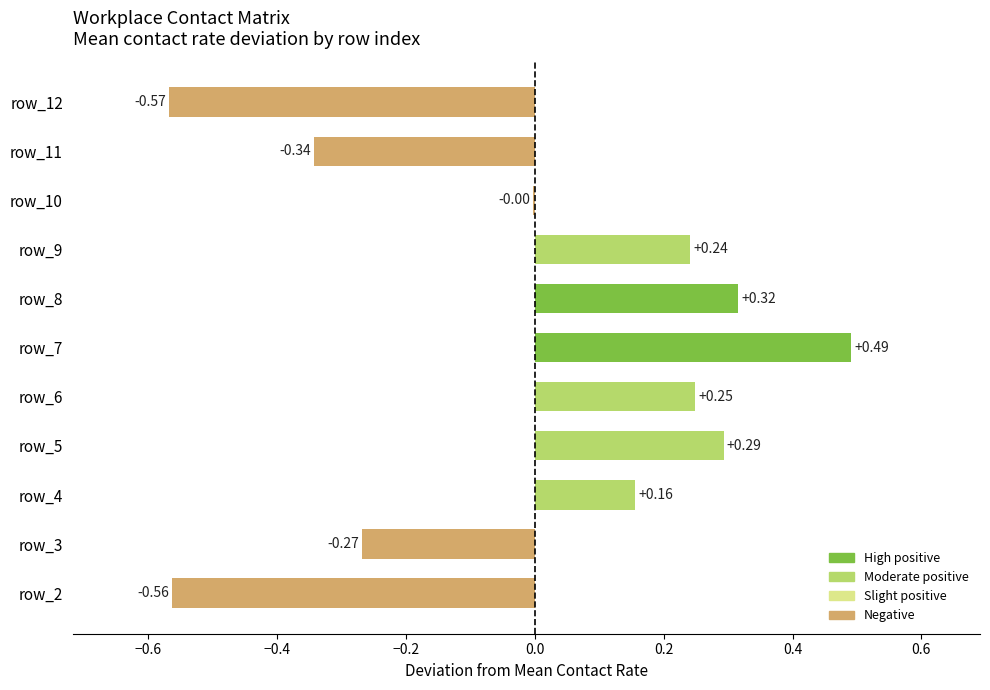

What is the sum of the values at row_5 and row_8?

0.6